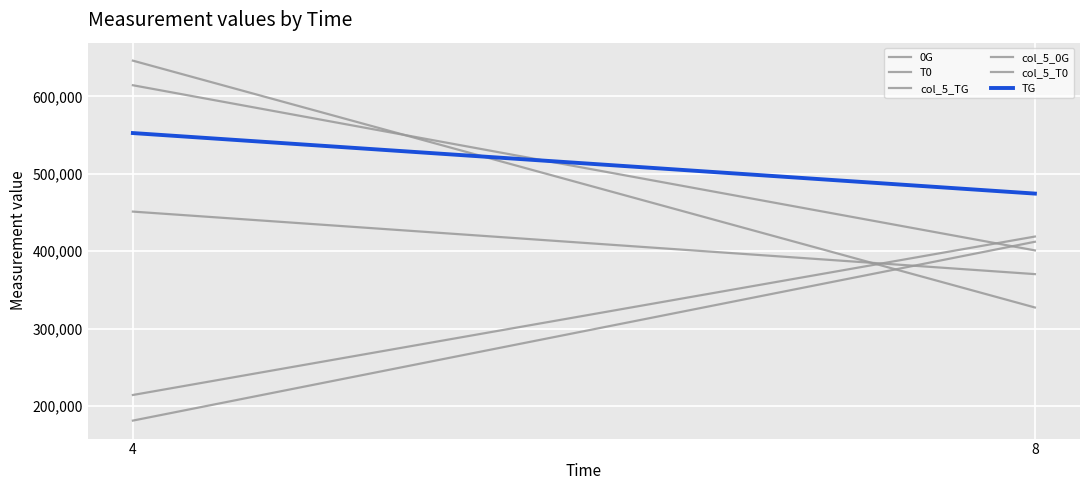

What is the value of the T0 point at the 1st from the left?

451233.2